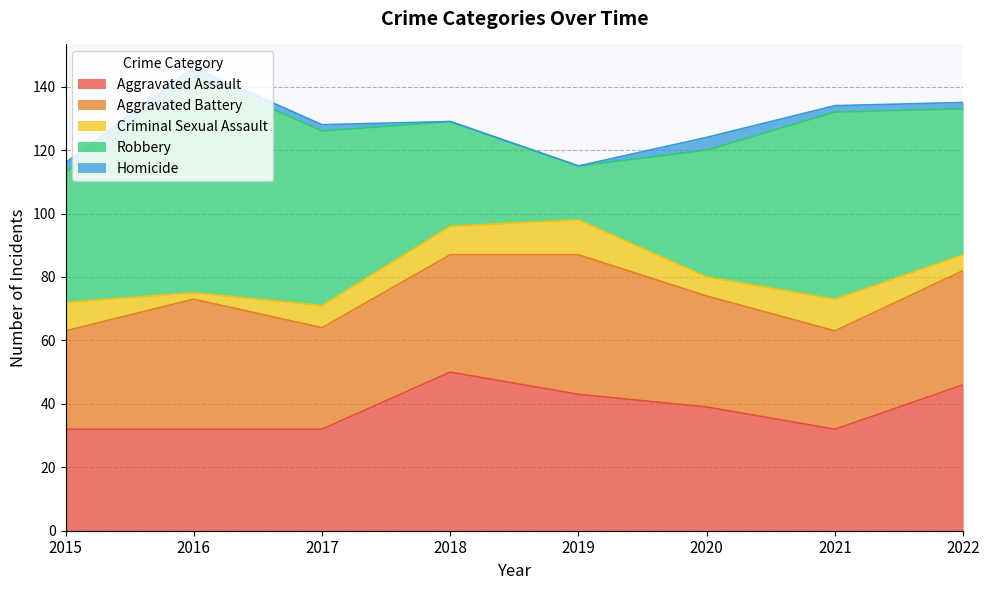

List the labels in order of Robbery value, smallest first.

2019, 2018, 2020, 2015, 2022, 2017, 2021, 2016